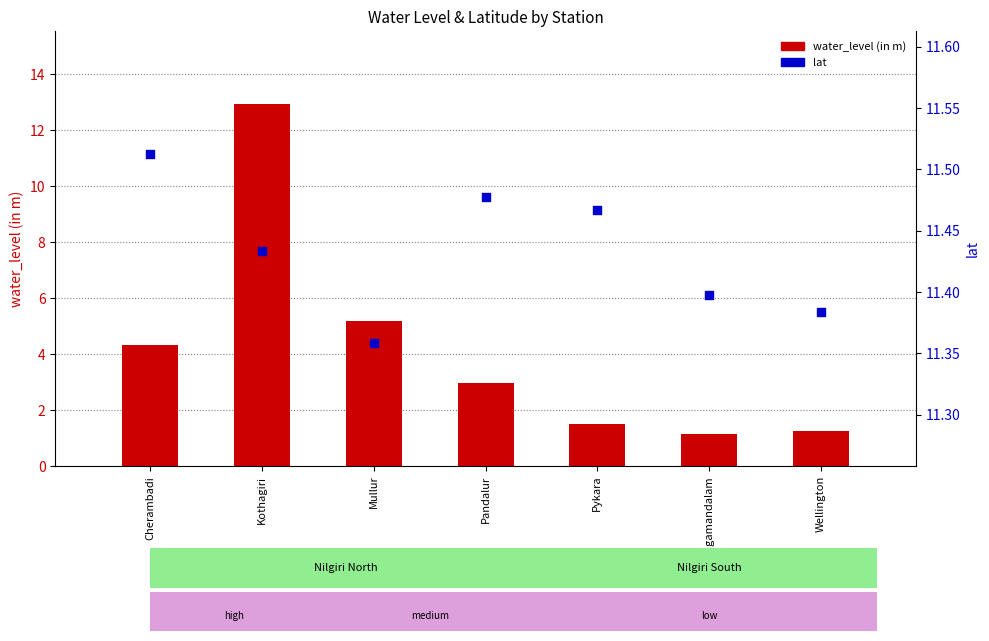

What are all the series names shown in the legend?

water_level (in m), lat